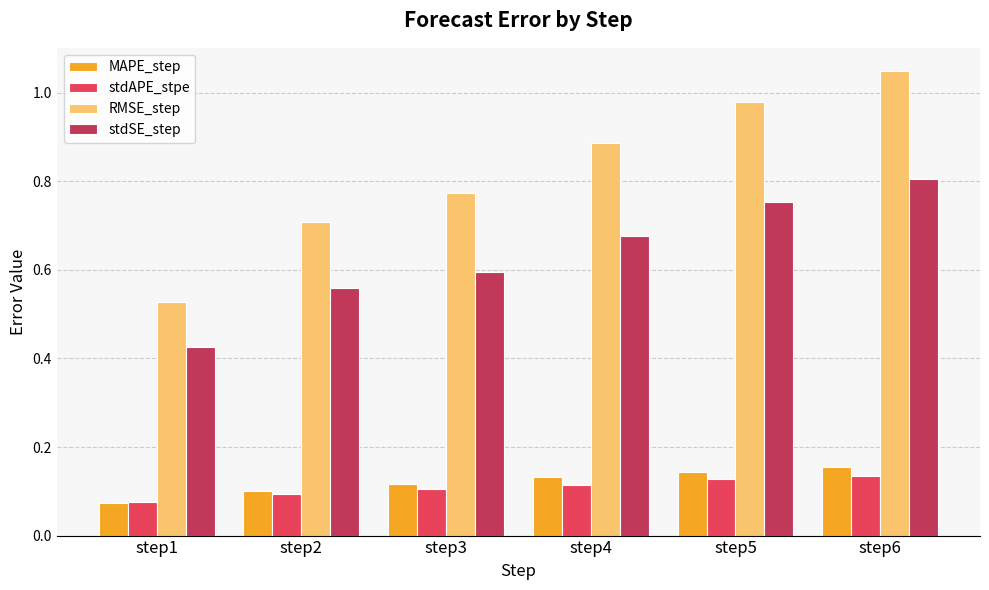

What is the sum of the RMSE_step values at step4 and step6?

1.9